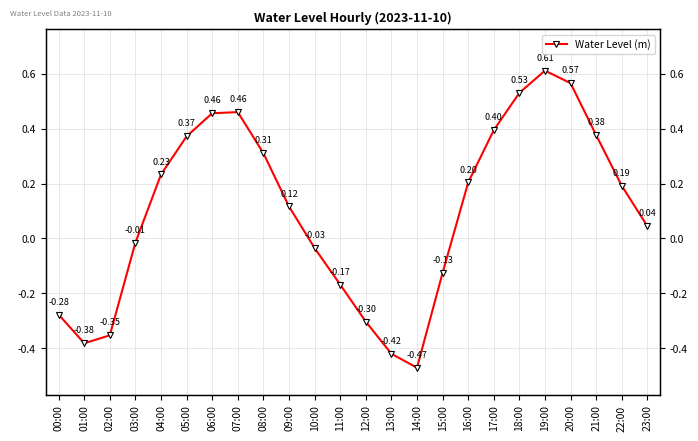

True or false: the data shows -0.0 at 03:00.

False